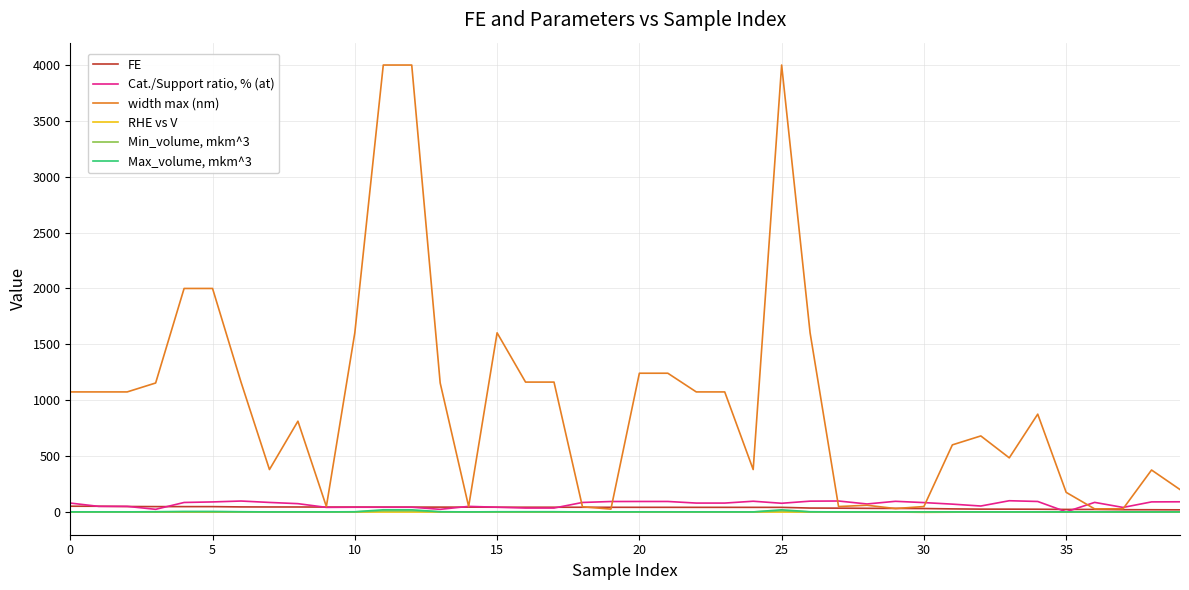

Which series has the largest total across all categories?

width max (nm)